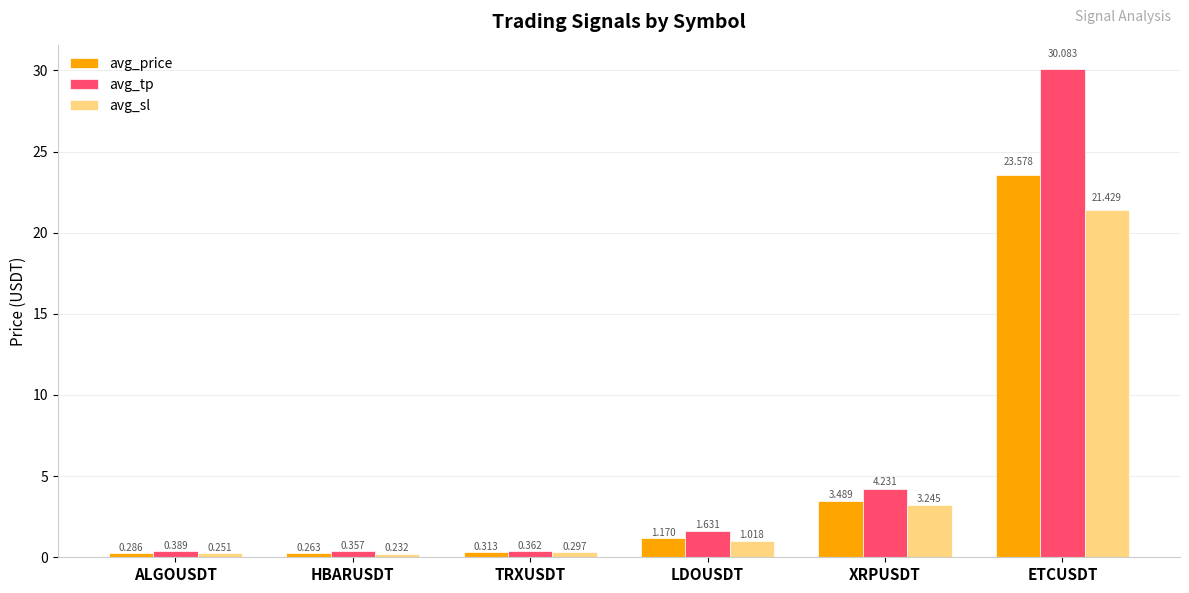

What is the maximum value shown in the chart?

30.1